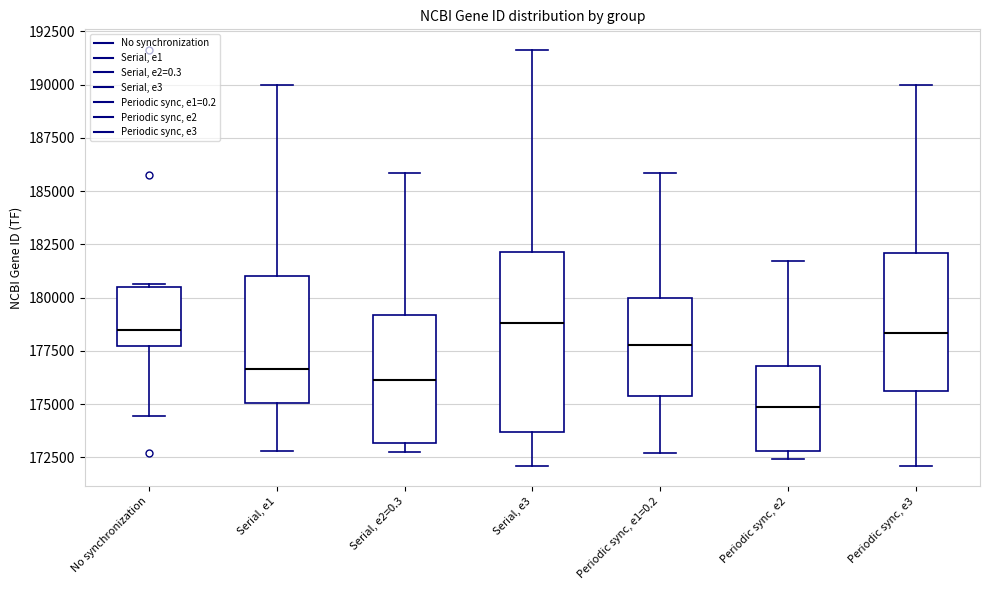

Reading left to right, transcribe this box plot: for each box, give where its median line is, the range the box spans, and where its two whiskers end, as read against the y-axis. The values are not printed on the chart, so give them approximately, as read against the axis.

No synchronization: median 178500, box 177500 to 180500, whiskers 174500 to 180500 (just above the box's upper edge)
Serial, e1: median 176500, box 175000 to 181000, whiskers 173000 to 190000
Serial, e2=0.3: median 176000, box 173000 to 179000, whiskers 172500 to 186000
Serial, e3: median 179000, box 173500 to 182000, whiskers 172000 to 191500
Periodic sync, e1=0.2: median 178000, box 175500 to 180000, whiskers 172500 to 186000
Periodic sync, e2: median 175000, box 173000 to 177000, whiskers 172500 to 181500
Periodic sync, e3: median 178500, box 175500 to 182000, whiskers 172000 to 190000